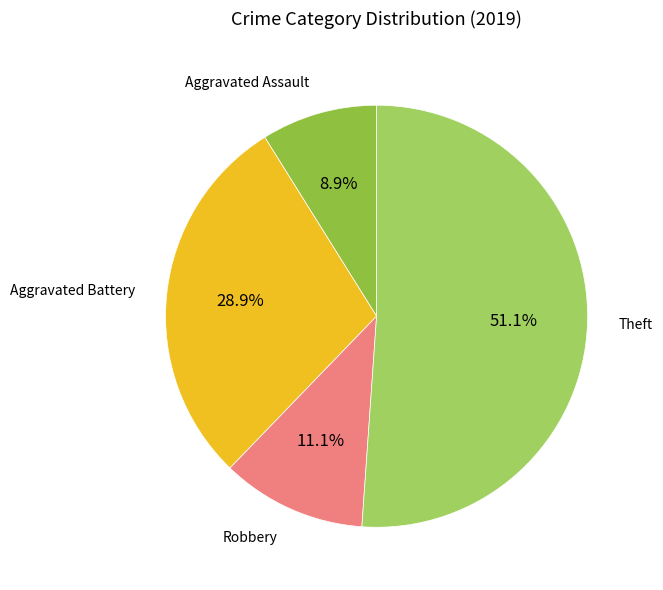

How many slices are in this pie chart?

4